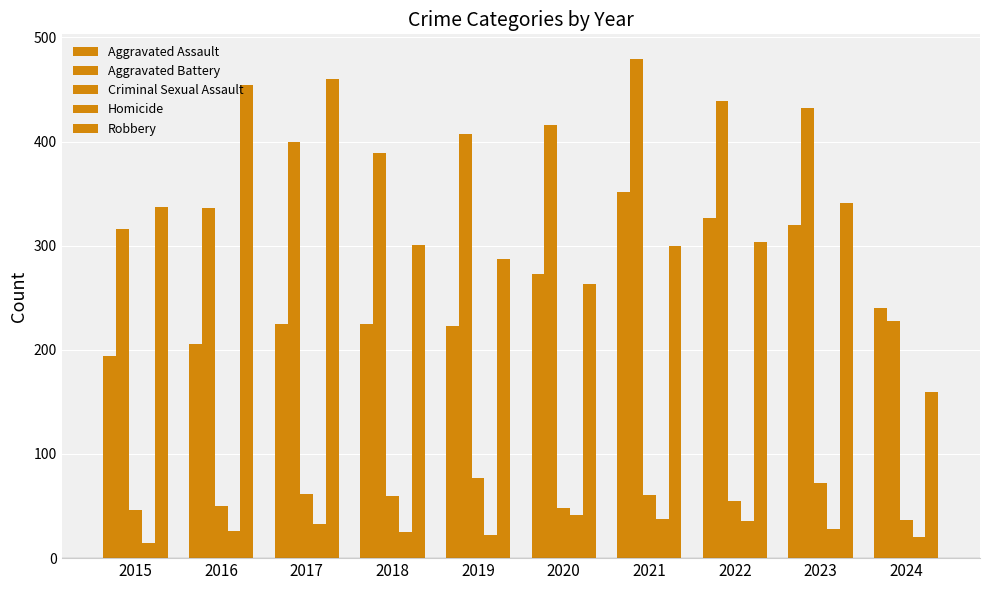

What is the difference between the second highest and minimum values in the Aggravated Battery series?

211